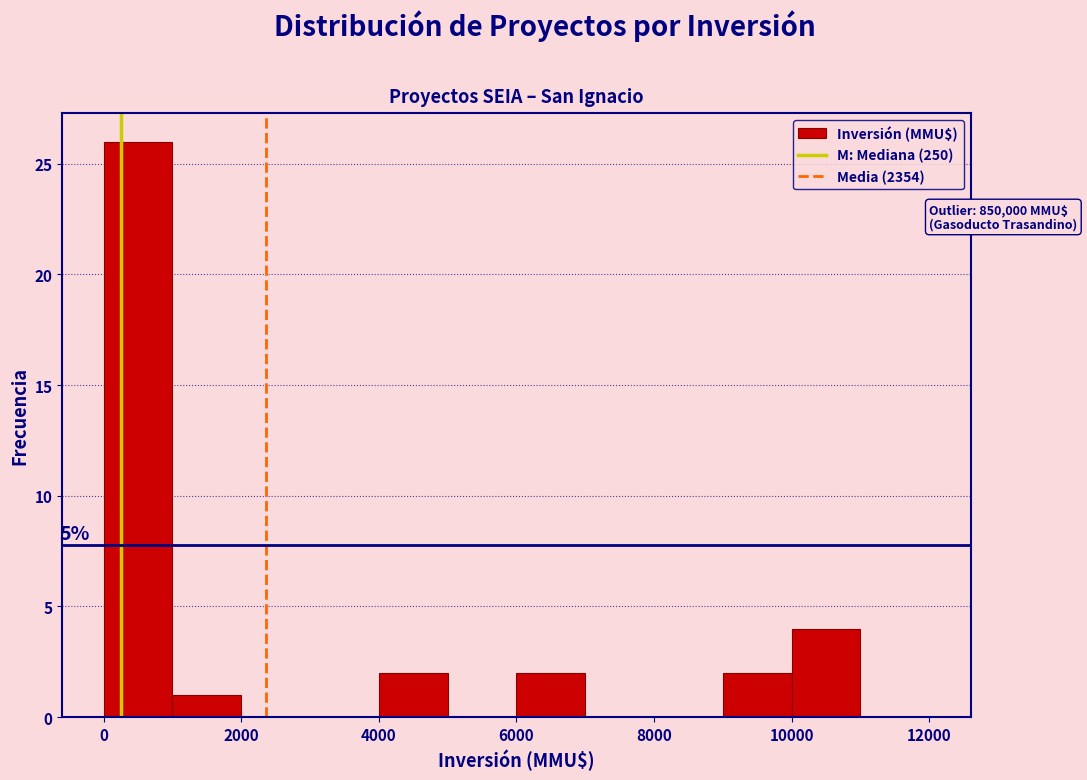

Over which range of the x-axis is the bar tallest?

0 to 1000